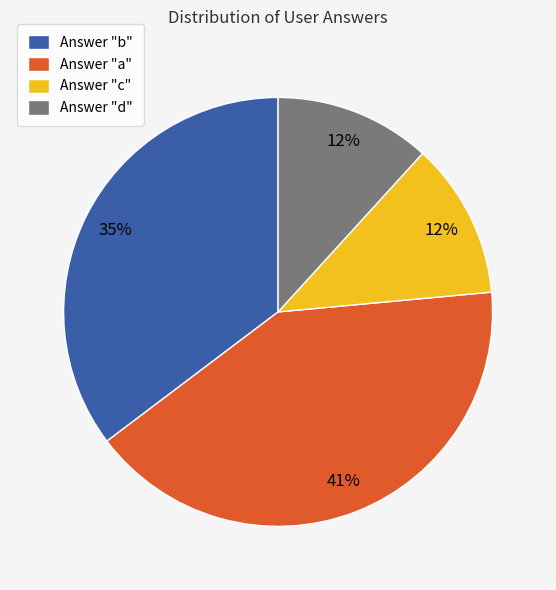

What percentage is the Answer "a" slice, to the nearest percent?

41%